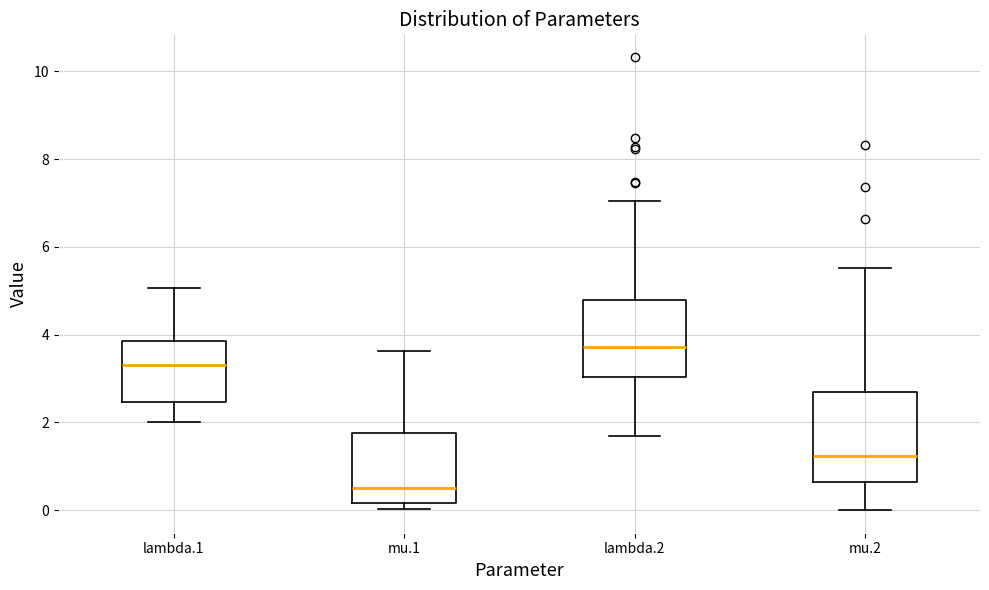

Comparing the boxes themselves (not the whiskers), which one is the tallest?

mu.2